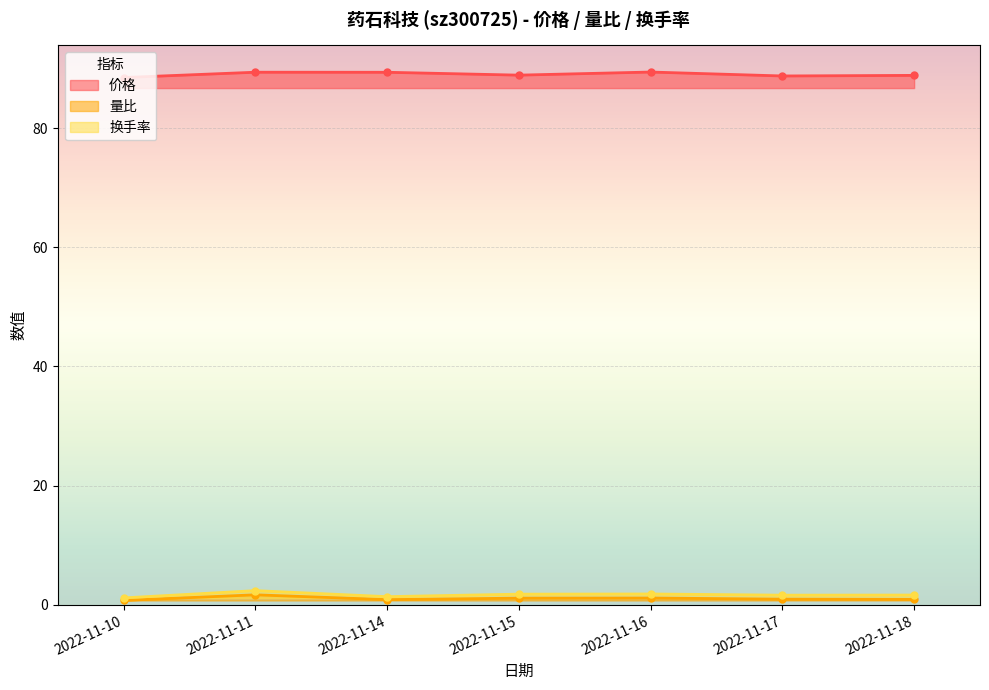

How many lines are shown in the chart?

3